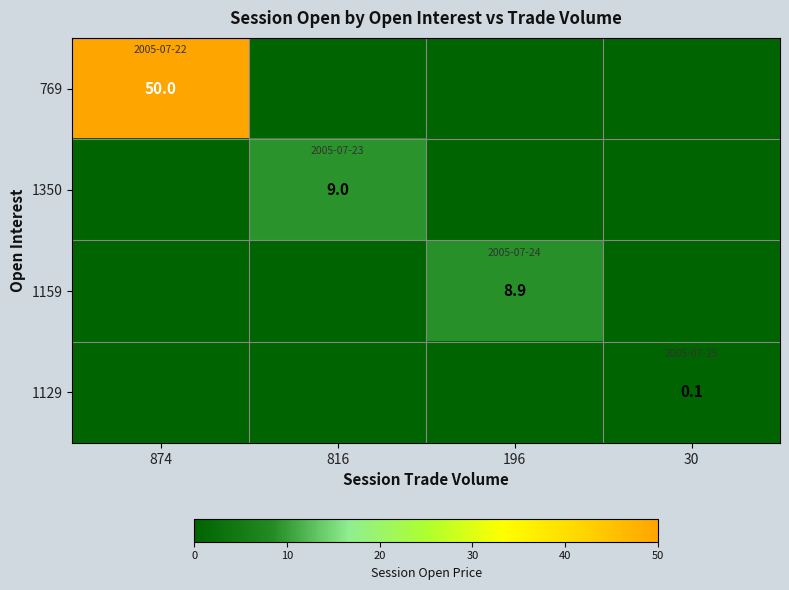

The value of 1350 at 816 is 12.2. True or false?

False